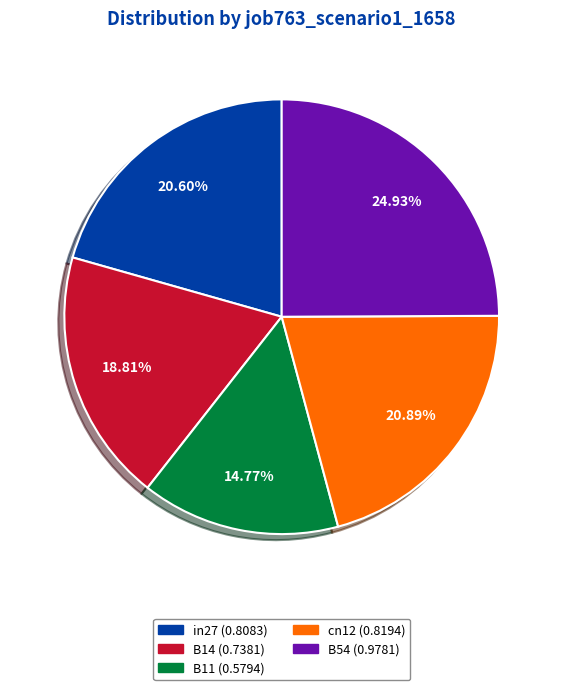

Is there any slice that represents more than half of the pie?

No